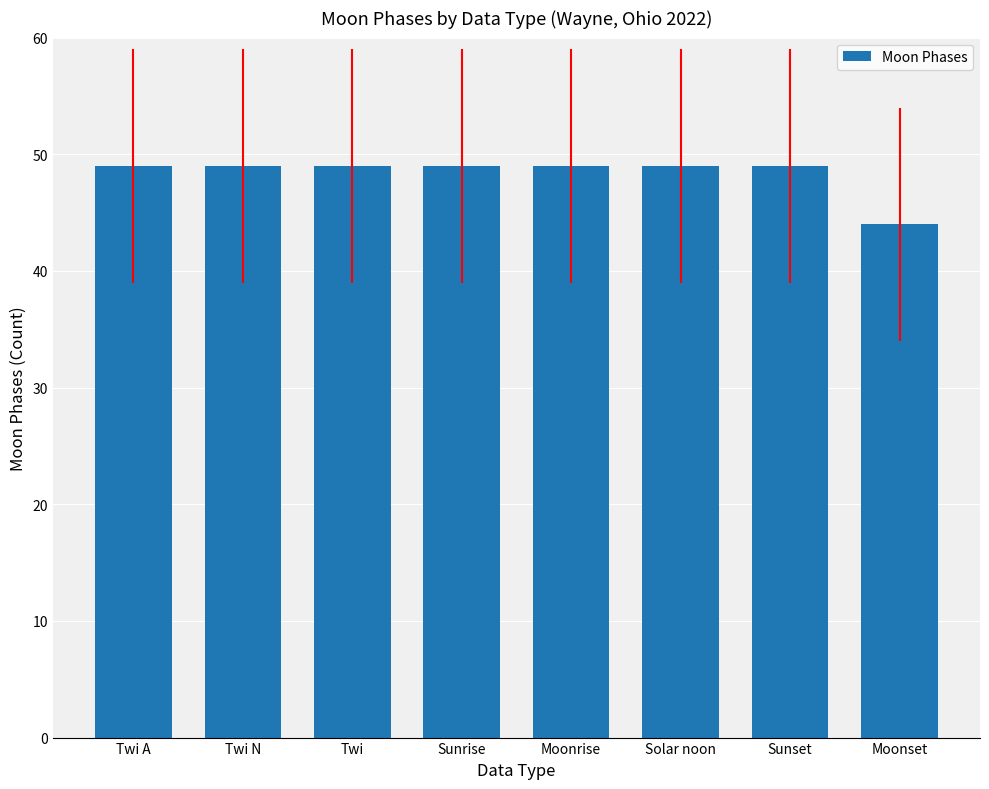

At which category does the chart reach its minimum across all series?

Moonset